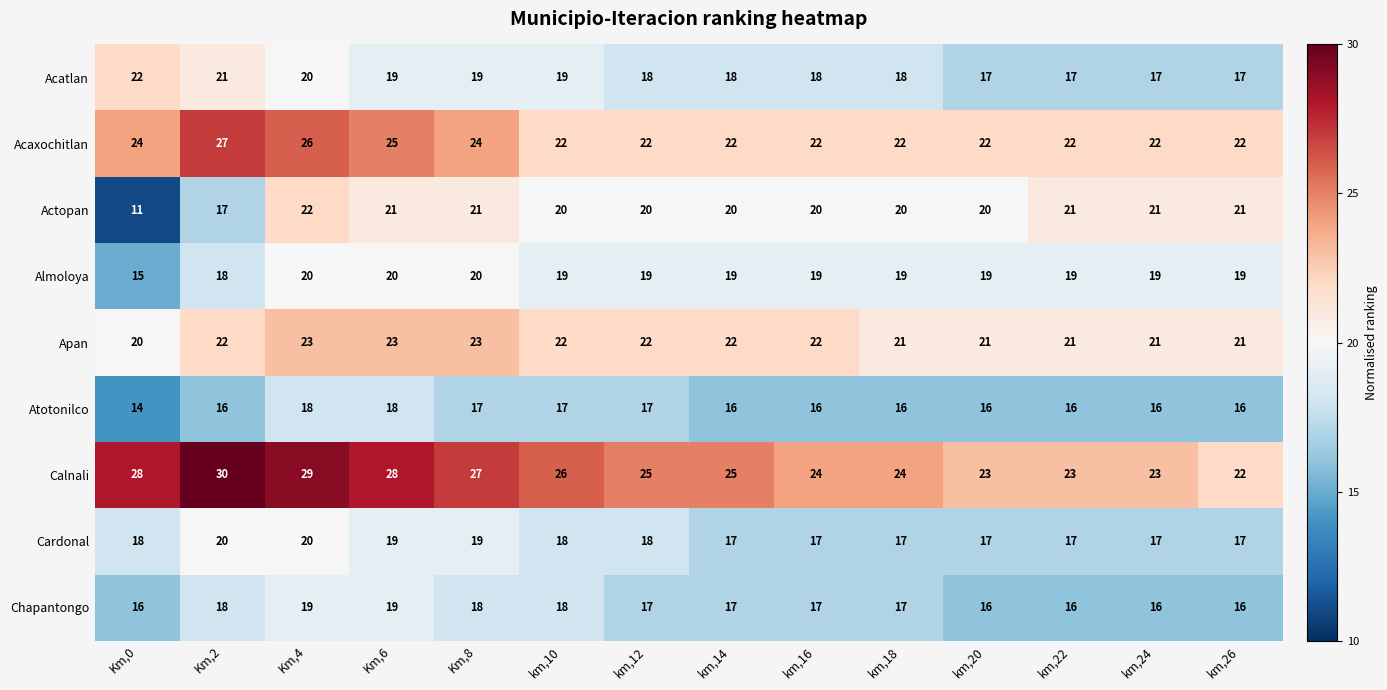

Which category has the lowest value across all series?

Km,0